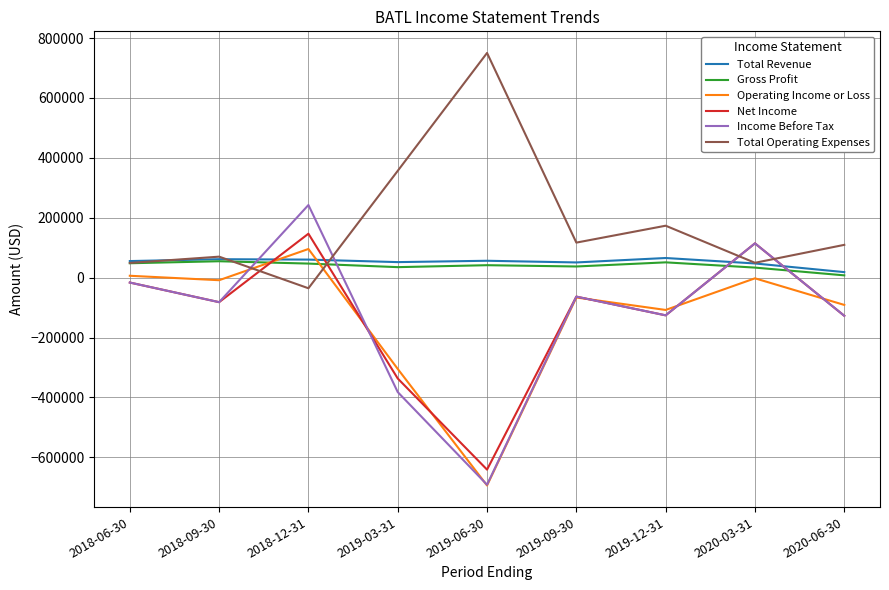

What is the minimum value shown in the chart?

-693700